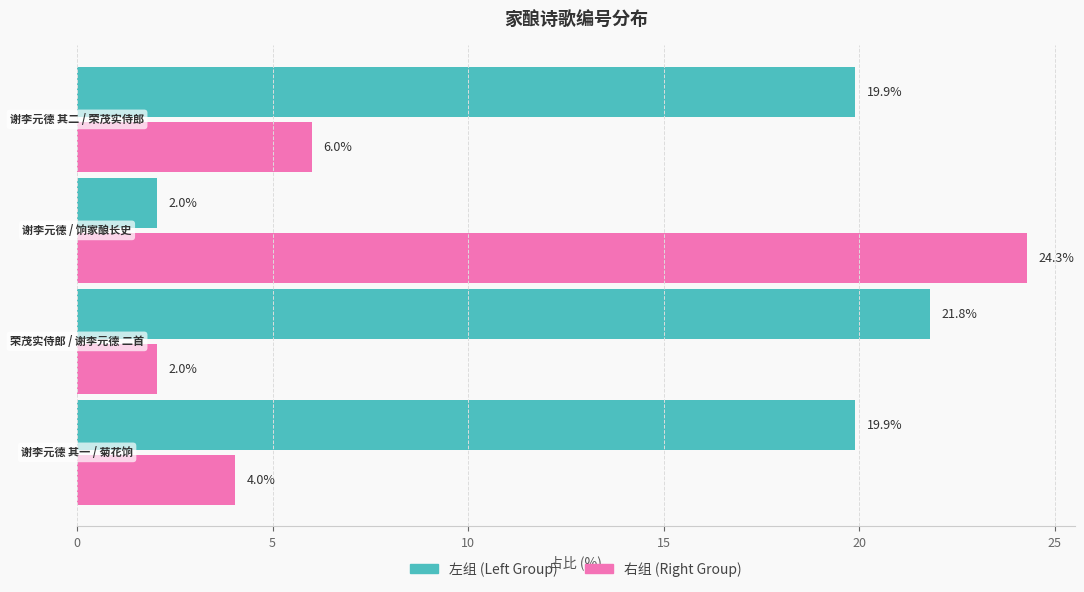

At how many categories does at least one series exceed 16?

4